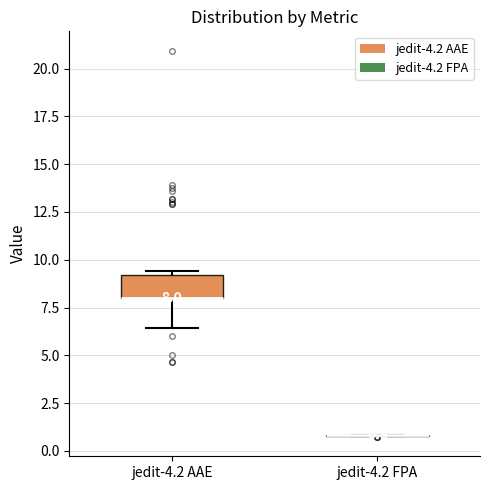

Which box is the tallest, from its lower edge to its upper edge?

jedit-4.2 AAE